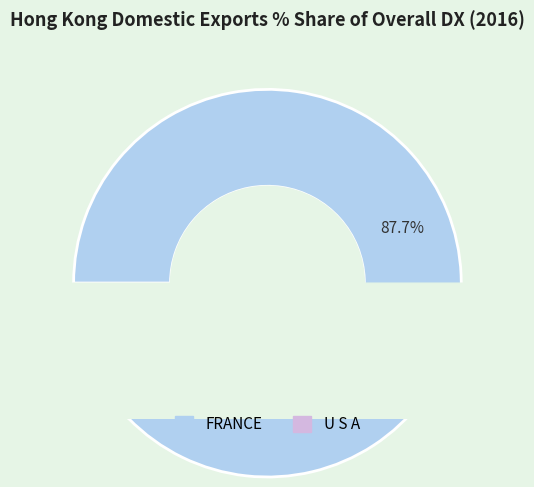

Is it true that UNITED KINGDOM is 0% of the pie?

True